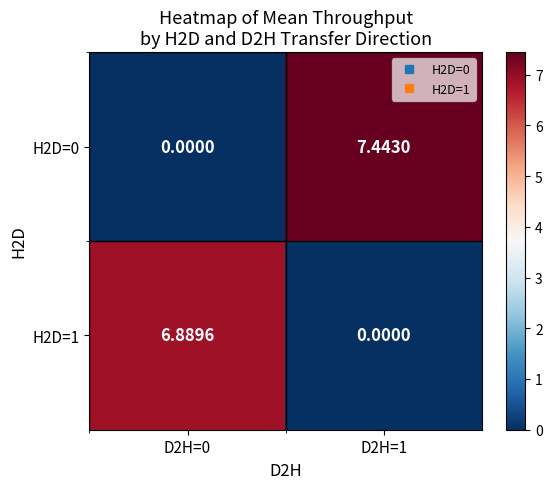

Rank the series by their maximum value, from highest to lowest.

H2D=0, H2D=1